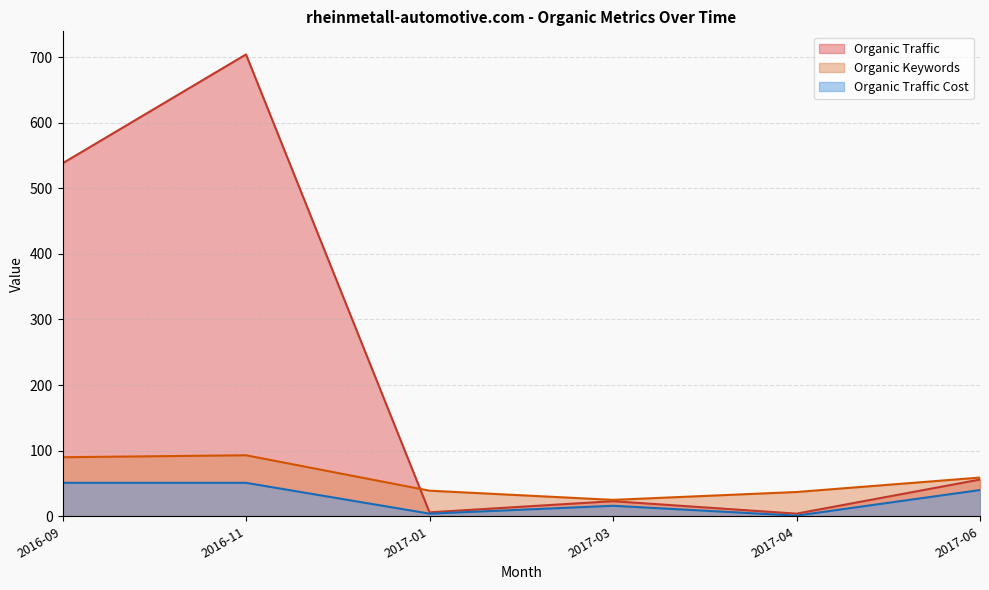

Which series has the widest spread of values?

Organic Traffic